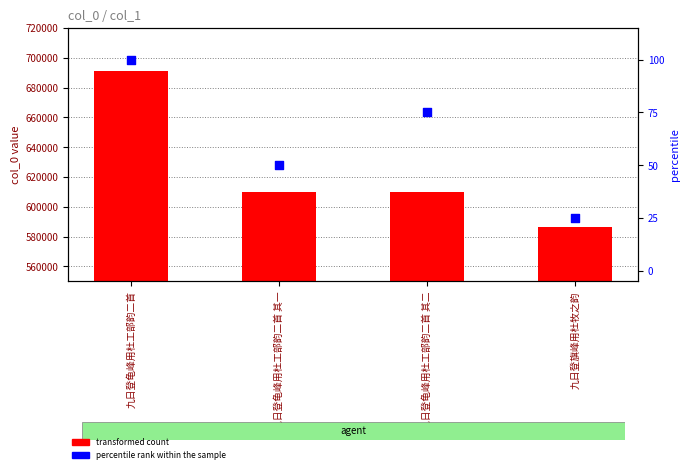

Which series has the largest total across all categories?

transformed count